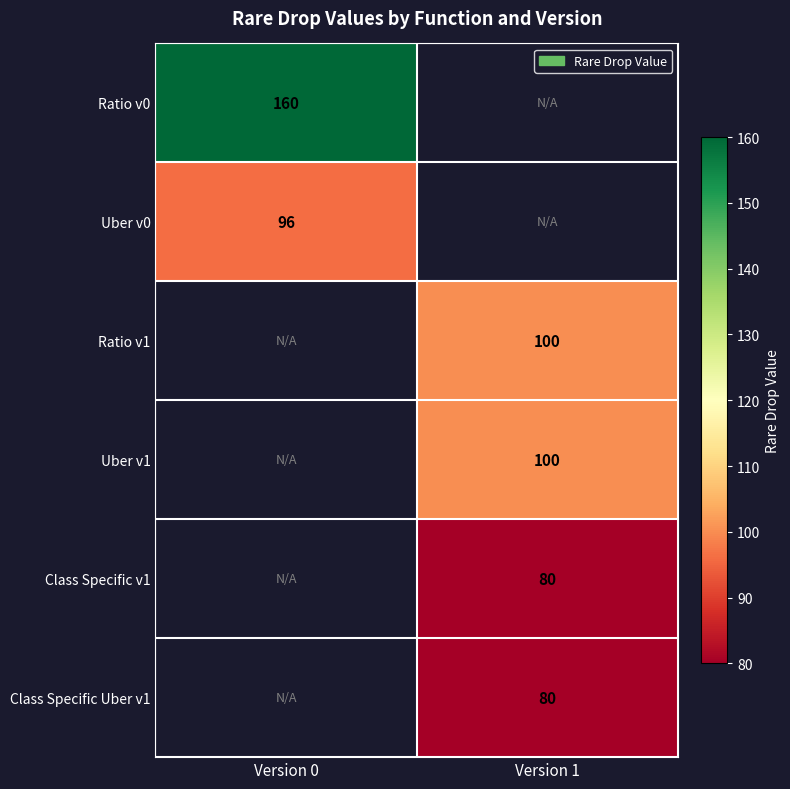

Between Version 0 and Version 1, which is larger?

Version 0